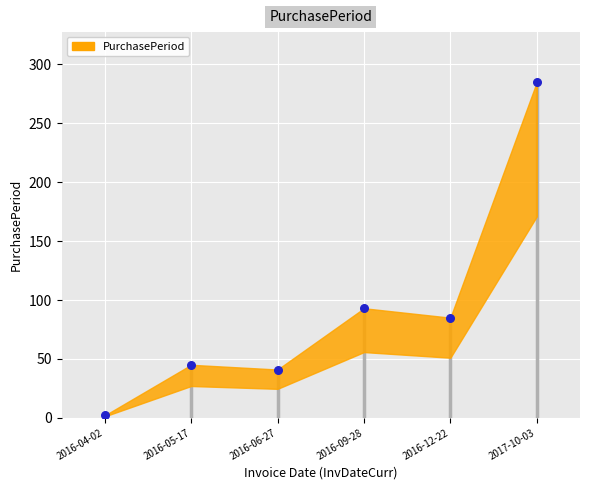

What Y value in the scatter plot is closest to 143?

93